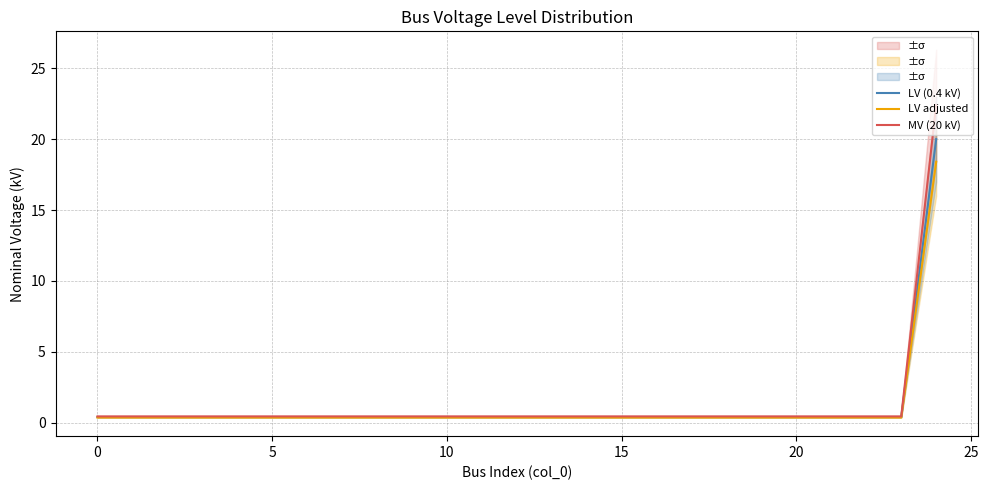

True or false: LV adjusted and MV (20 kV) intersect in this chart.

False